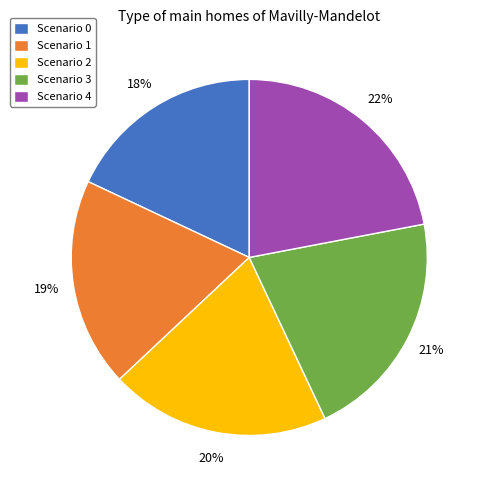

The Scenario 0 slice represents 5% of the pie. True or false?

False